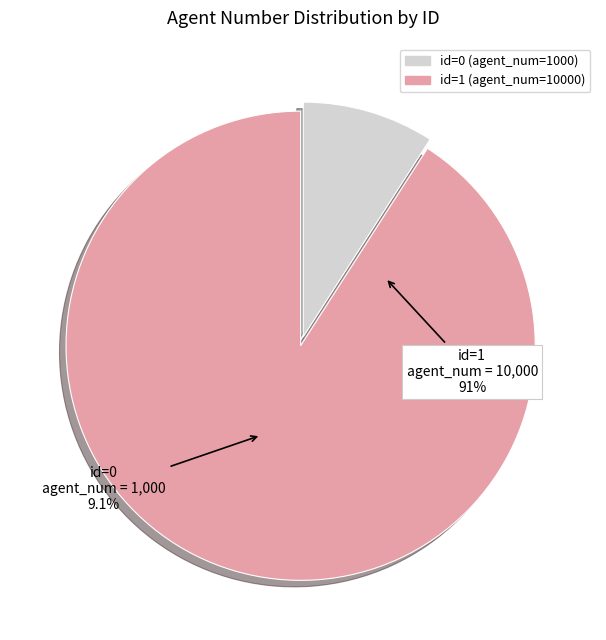

What is the change in value from 0 to 1?

+9000